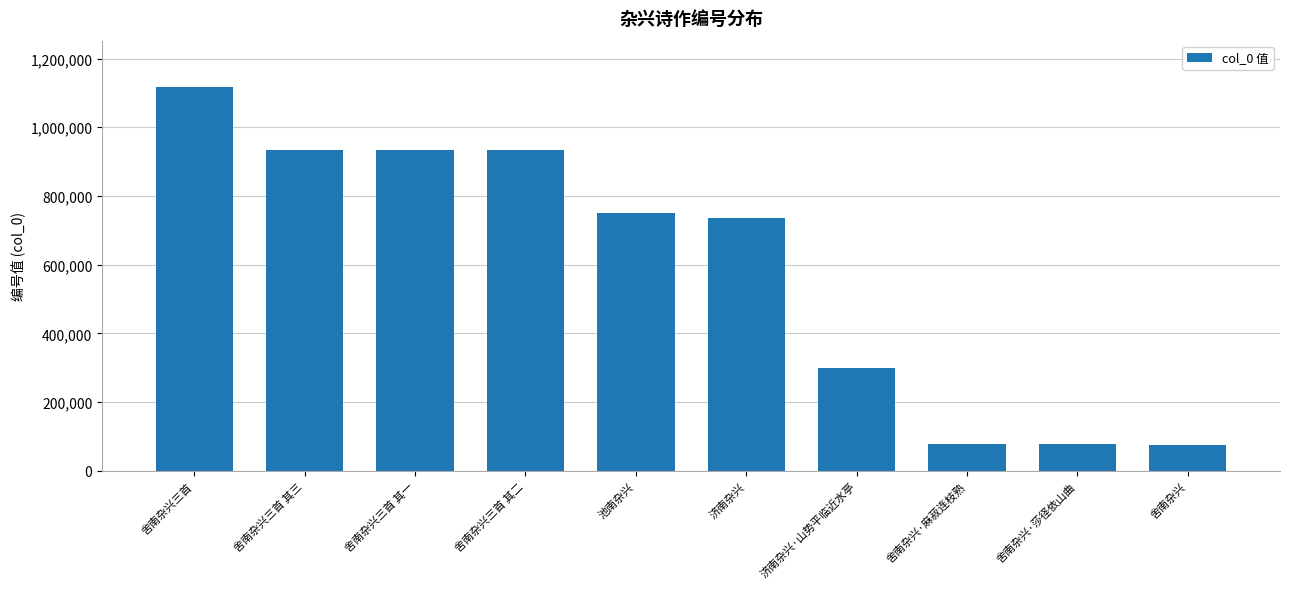

What is the ratio of the value at 池南杂兴 to the value at 舍南杂兴·麻菽连枝熟?

9.4